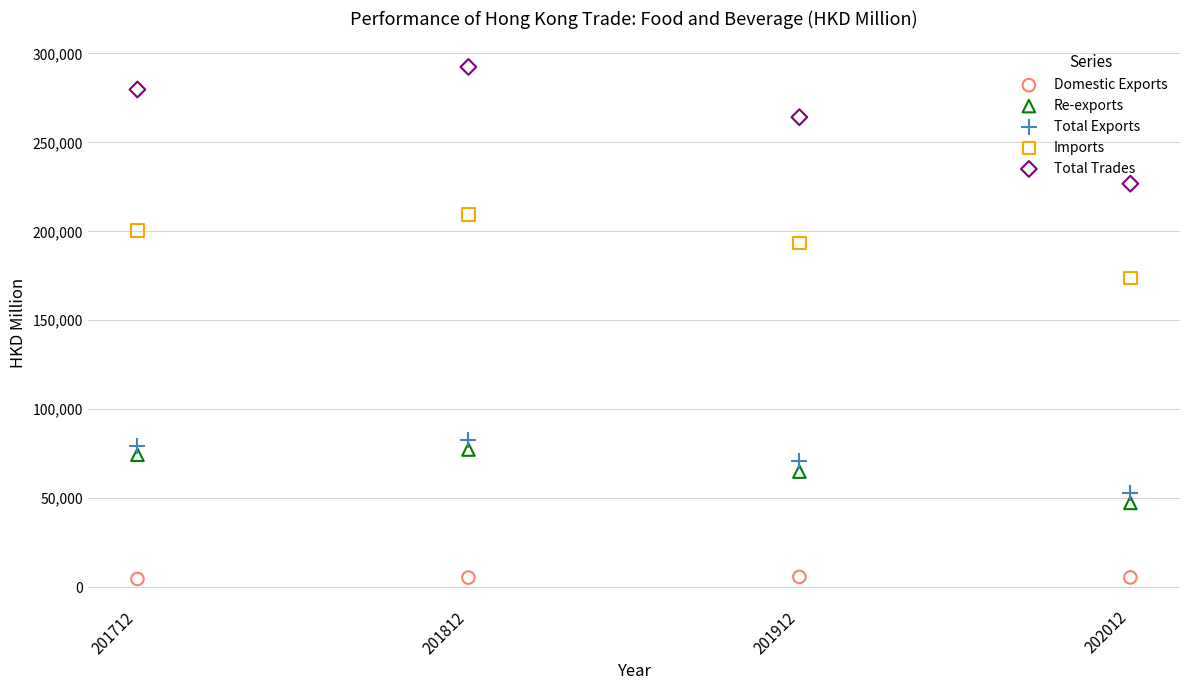

Which series has the widest spread of Y values?

Total Trades